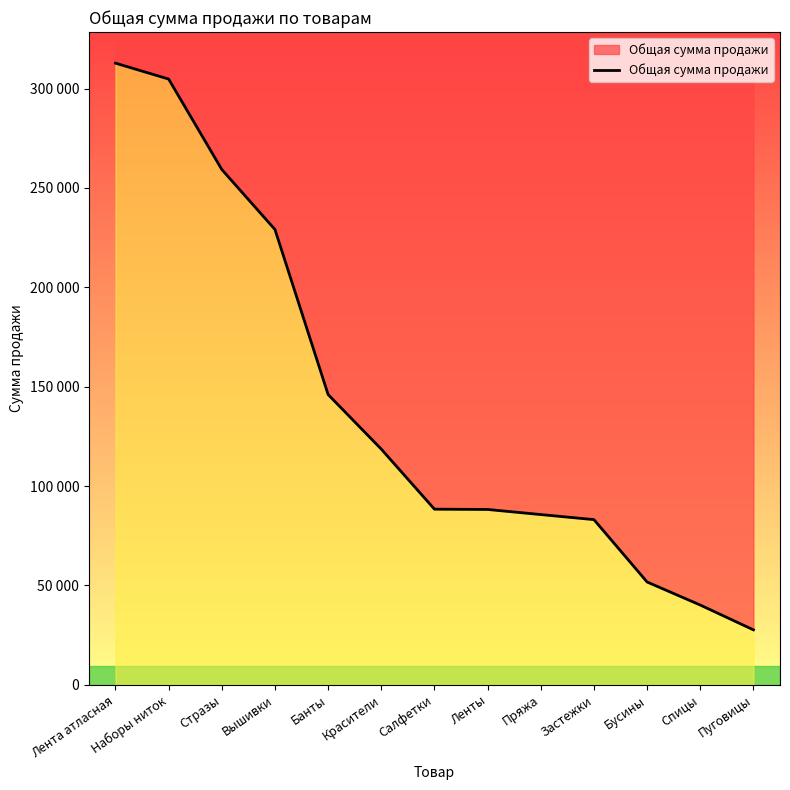

Rank the categories by value from lowest to highest.

Пуговицы, Спицы, Бусины, Застежки, Пряжа, Ленты, Салфетки, Красители, Банты, Вышивки, Стразы, Наборы ниток, Лента атласная